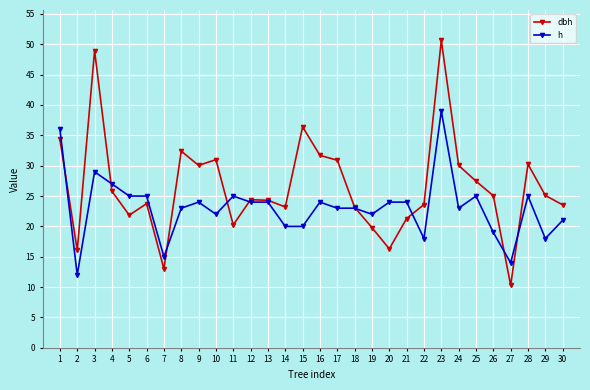

What is the value of the h point at the 11th from the left?

25.0